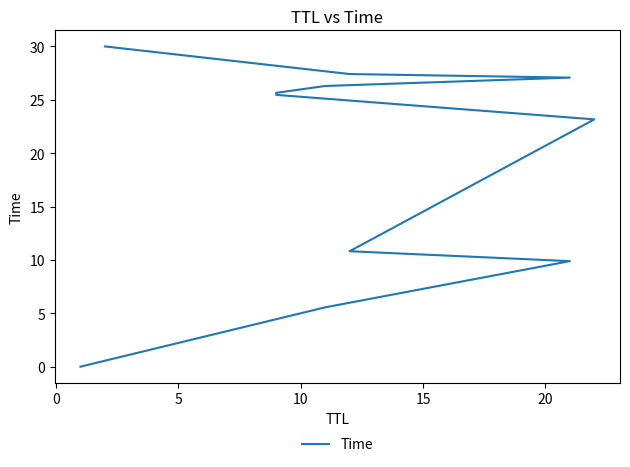

True or false: the data has more than 2 interior local peaks.

False